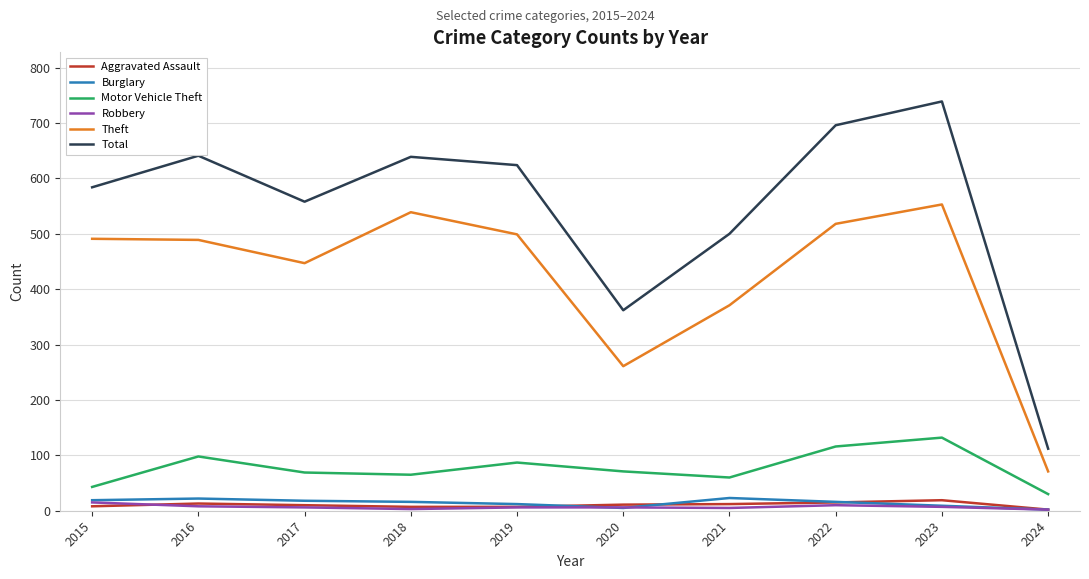

True or false: Theft and Robbery intersect in this chart.

False